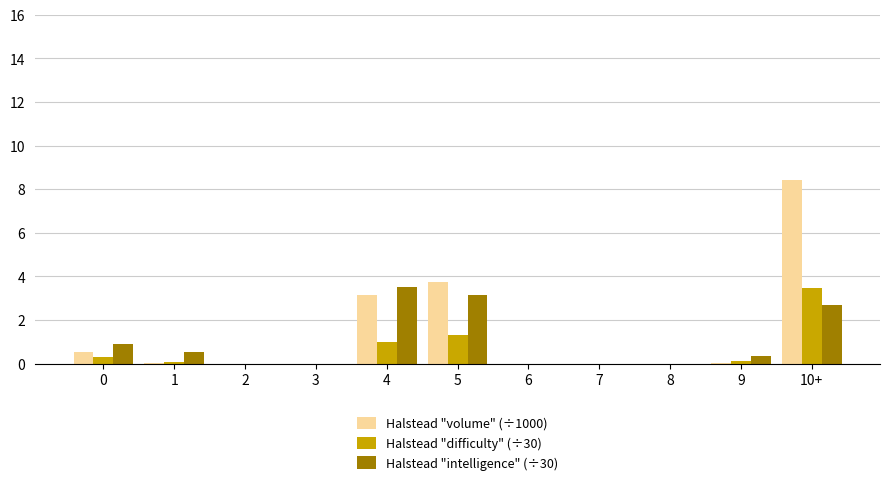

True or false: Halstead "intelligence" (÷30) has a value of 3.1 at 5.

True